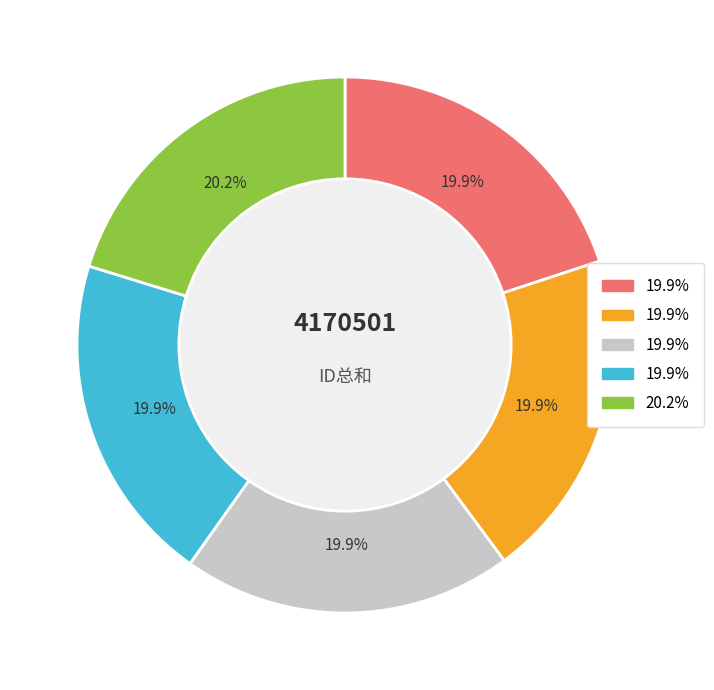

Does any single category account for the majority?

No